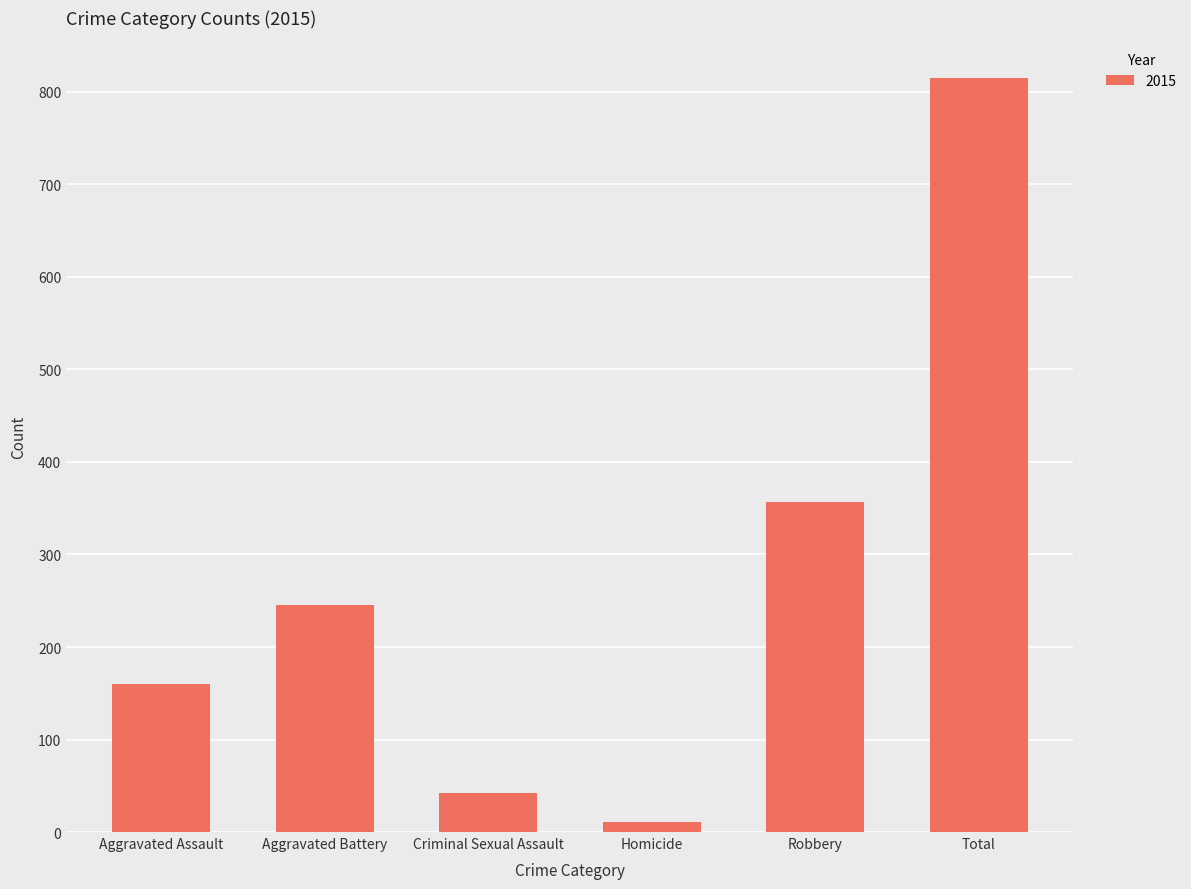

At which label is the value closest to 413?

Robbery